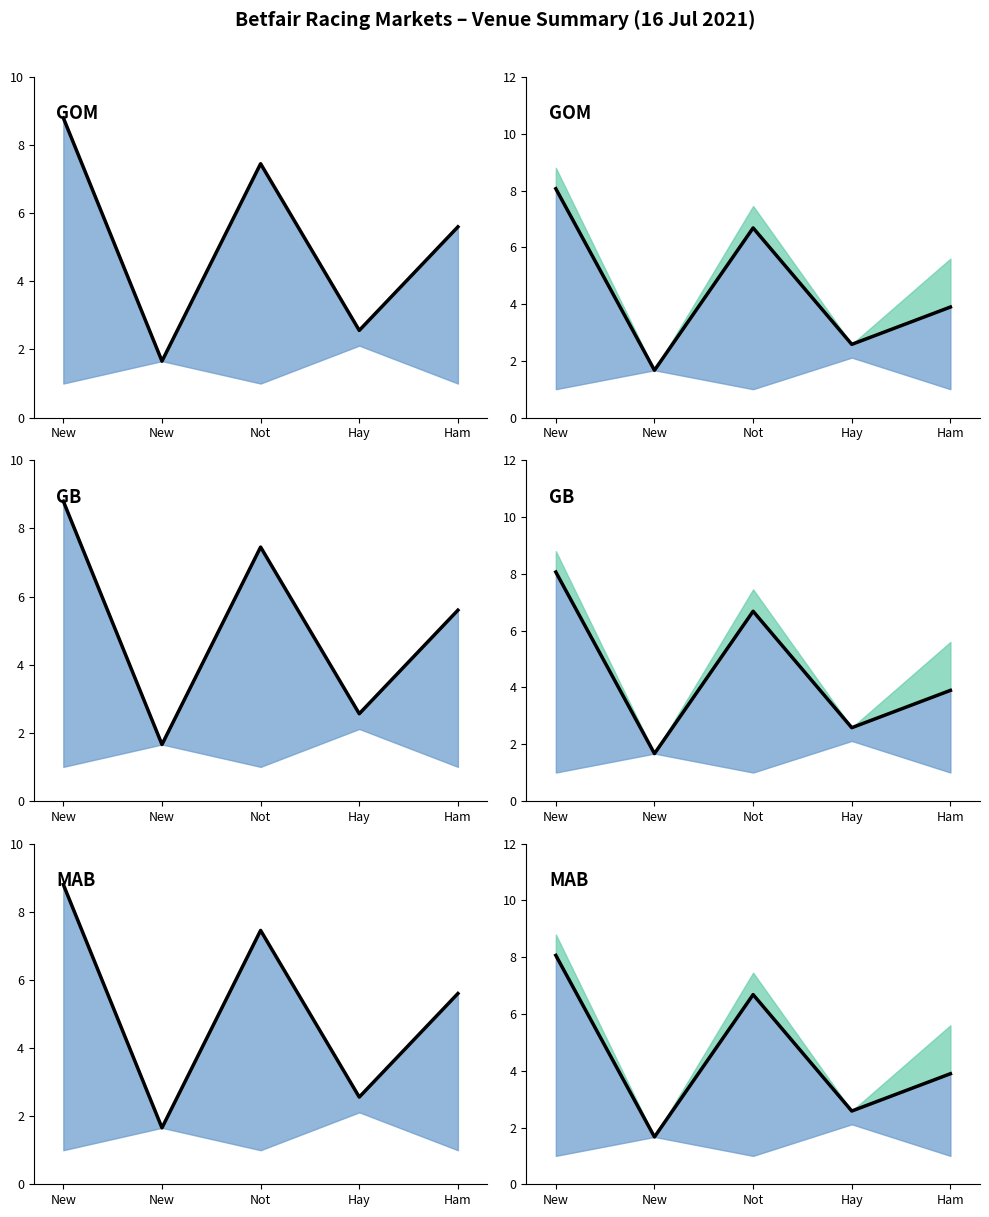

What is the minimum value shown in the chart?

1.7